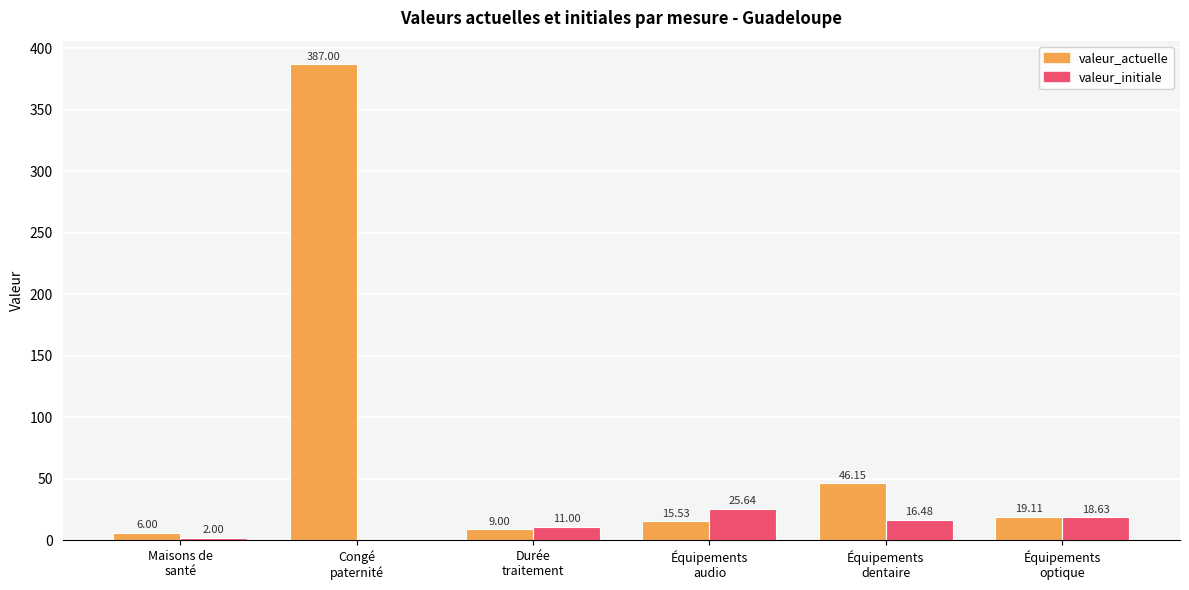

Which series has the largest total across all categories?

valeur_actuelle